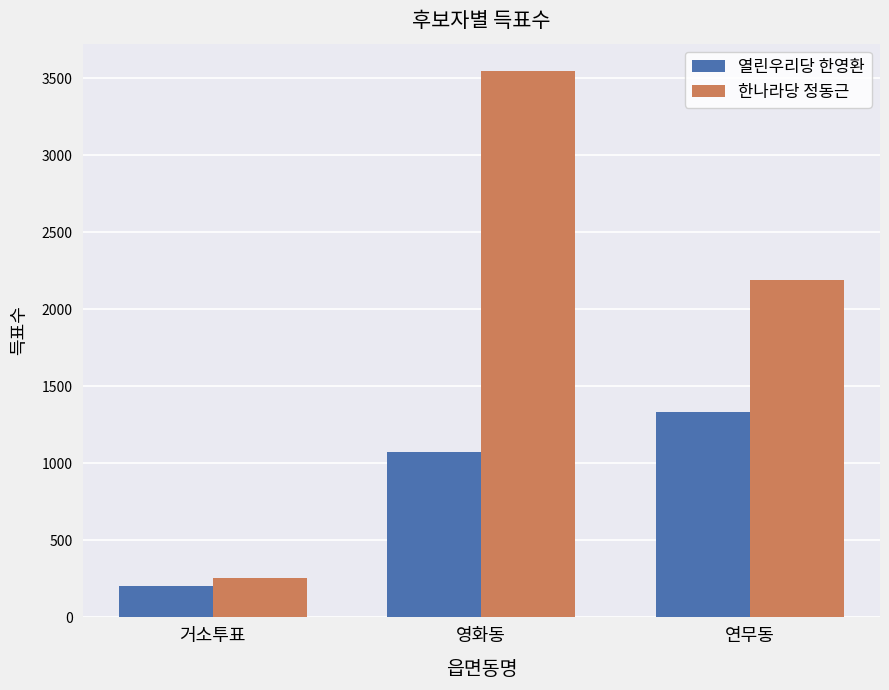

Is it true that 열린우리당 한영환 equals 202 at 거소투표?

True